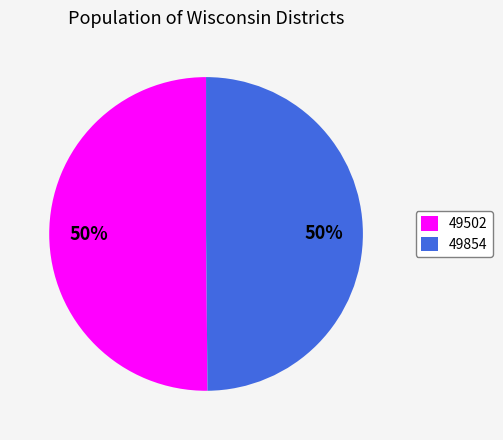

Do 49502 and 49854 together represent more than half of the pie?

Yes